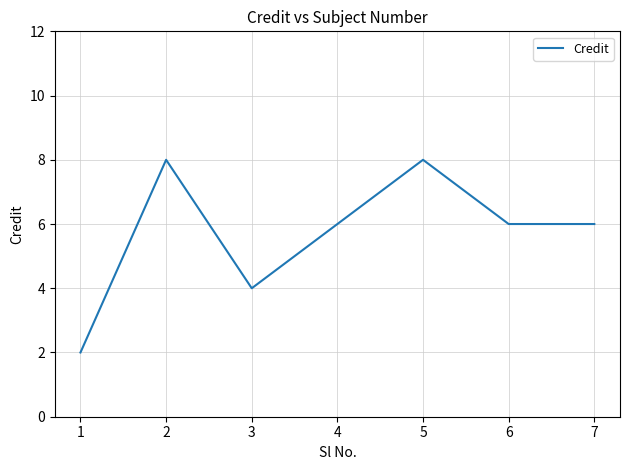

Where is the first local minimum?

3